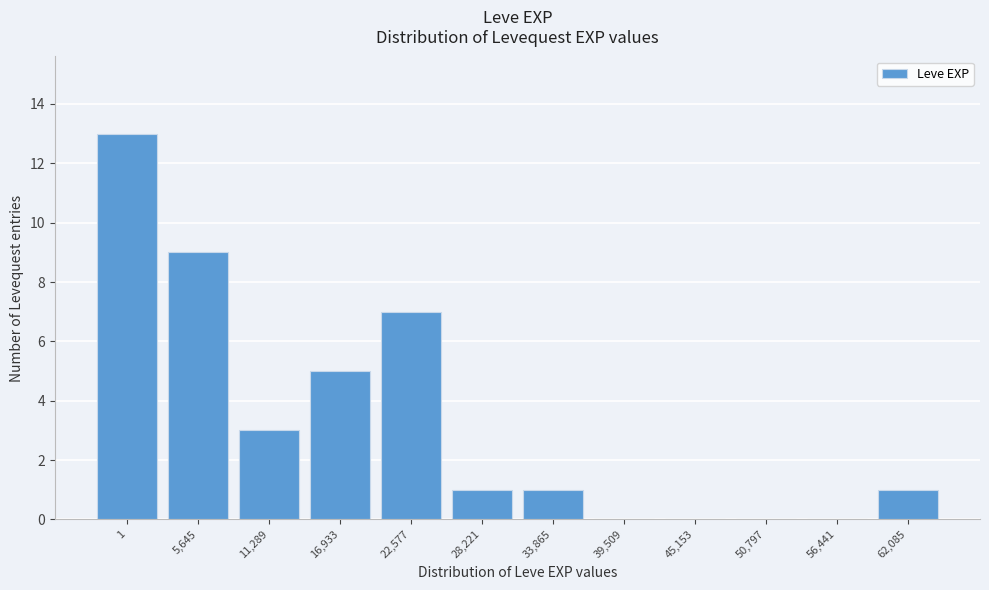

Reading left to right, transcribe all the data shown in this chart.

1=13	5,645=9	11,289=3	16,933=5	22,577=7	28,221=1	33,865=1	39,509=0	45,153=0	50,797=0	56,441=0	62,085=1